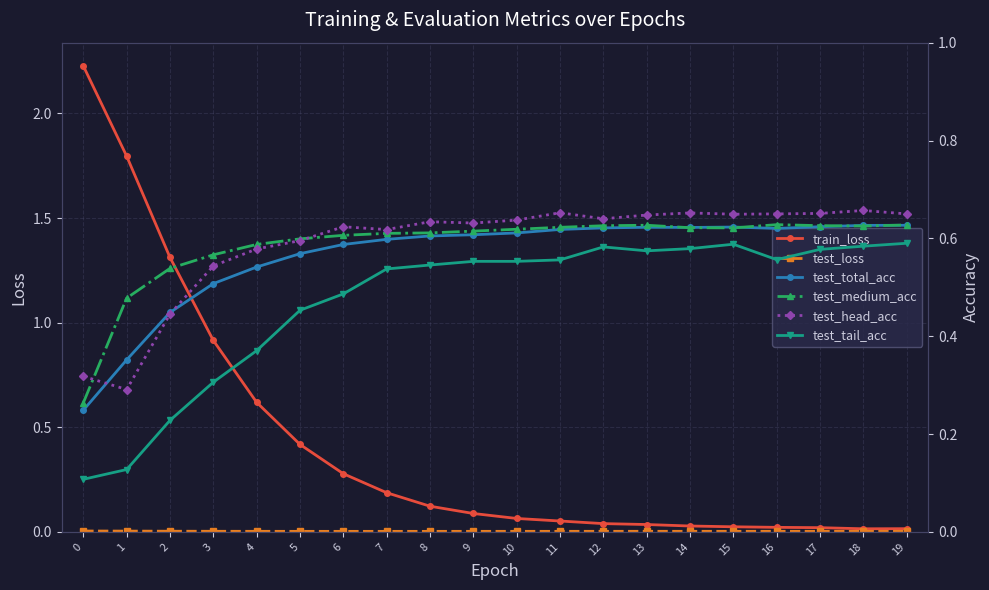

Reading left to right, extract all data points from this chart.

train_loss: 0=2.2	1=1.8	2=1.3	3=0.9	4=0.6	5=0.4	6=0.3	7=0.2	8=0.1	9=0.1	10=0.1	11=0.1	12=0.0	13=0.0	14=0.0	15=0.0	16=0.0	17=0.0	18=0.0	19=0.0
test_loss: 0=0.0	1=0.0	2=0.0	3=0.0	4=0.0	5=0.0	6=0.0	7=0.0	8=0.0	9=0.0	10=0.0	11=0.0	12=0.0	13=0.0	14=0.0	15=0.0	16=0.0	17=0.0	18=0.0	19=0.0
test_total_acc: 0=0.2	1=0.4	2=0.4	3=0.5	4=0.5	5=0.6	6=0.6	7=0.6	8=0.6	9=0.6	10=0.6	11=0.6	12=0.6	13=0.6	14=0.6	15=0.6	16=0.6	17=0.6	18=0.6	19=0.6
test_medium_acc: 0=0.3	1=0.5	2=0.5	3=0.6	4=0.6	5=0.6	6=0.6	7=0.6	8=0.6	9=0.6	10=0.6	11=0.6	12=0.6	13=0.6	14=0.6	15=0.6	16=0.6	17=0.6	18=0.6	19=0.6
test_head_acc: 0=0.3	1=0.3	2=0.4	3=0.5	4=0.6	5=0.6	6=0.6	7=0.6	8=0.6	9=0.6	10=0.6	11=0.7	12=0.6	13=0.6	14=0.7	15=0.6	16=0.7	17=0.7	18=0.7	19=0.6
test_tail_acc: 0=0.1	1=0.1	2=0.2	3=0.3	4=0.4	5=0.5	6=0.5	7=0.5	8=0.5	9=0.6	10=0.6	11=0.6	12=0.6	13=0.6	14=0.6	15=0.6	16=0.6	17=0.6	18=0.6	19=0.6